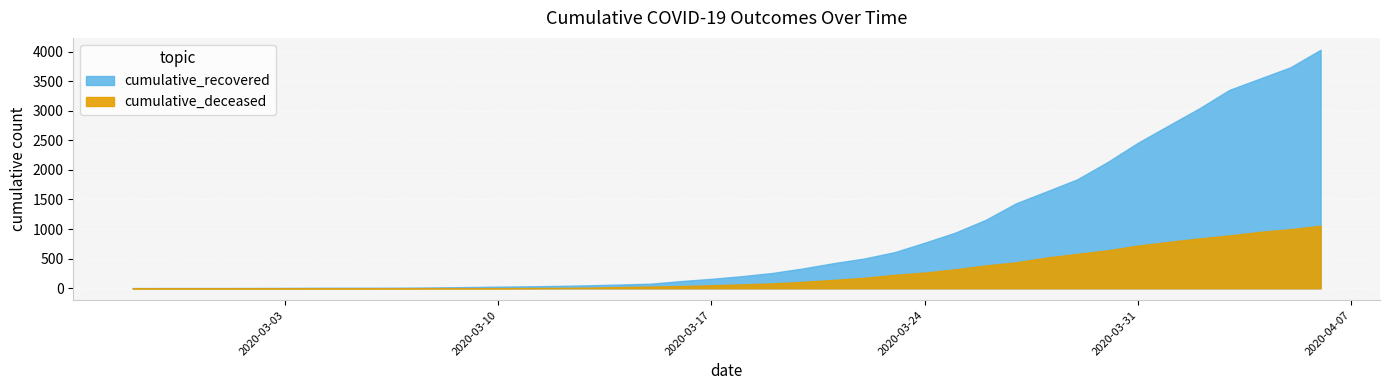

What position from the right is 2020-03-02?

36